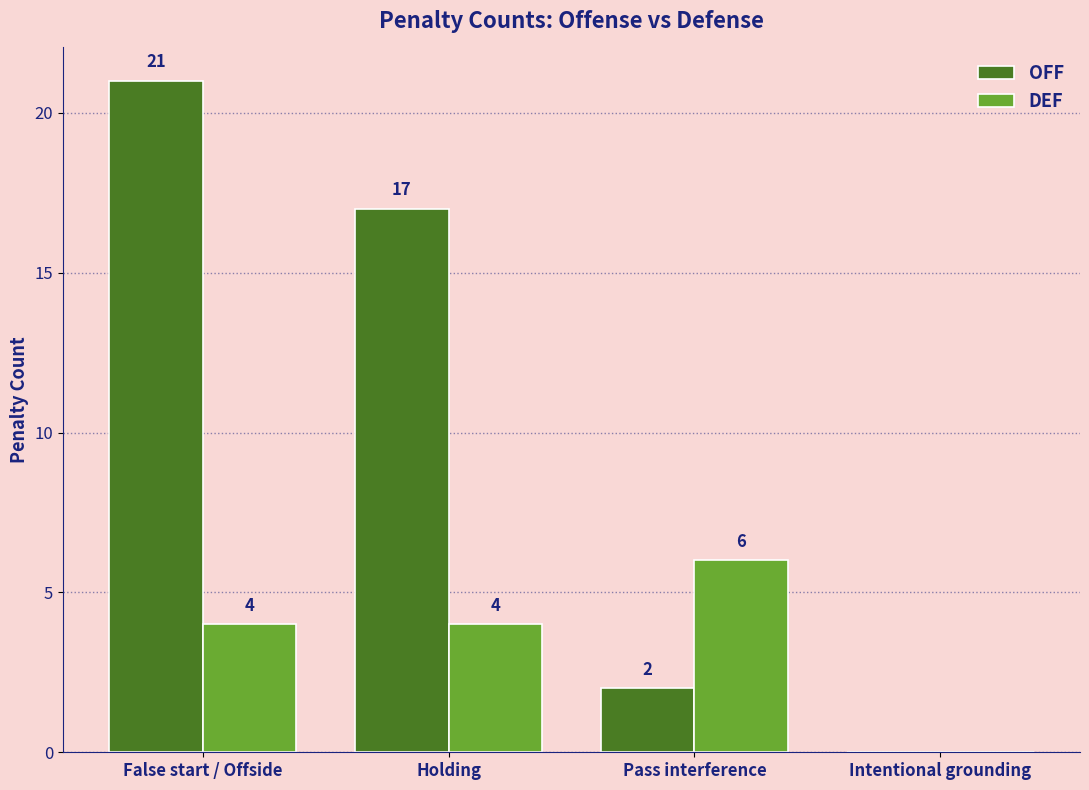

What is the greatest value displayed?

21